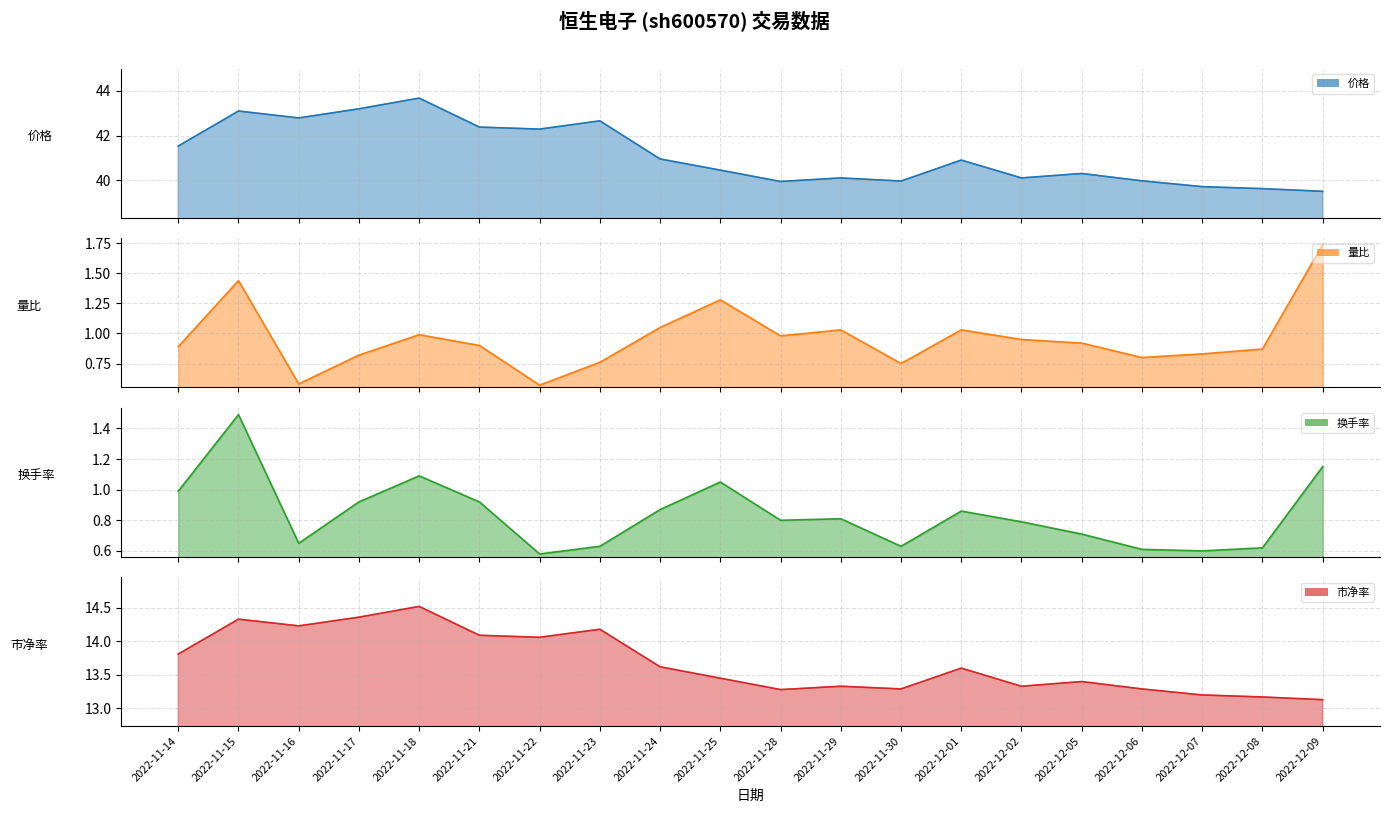

True or false: 量比 and 市净率 cross at least once.

False